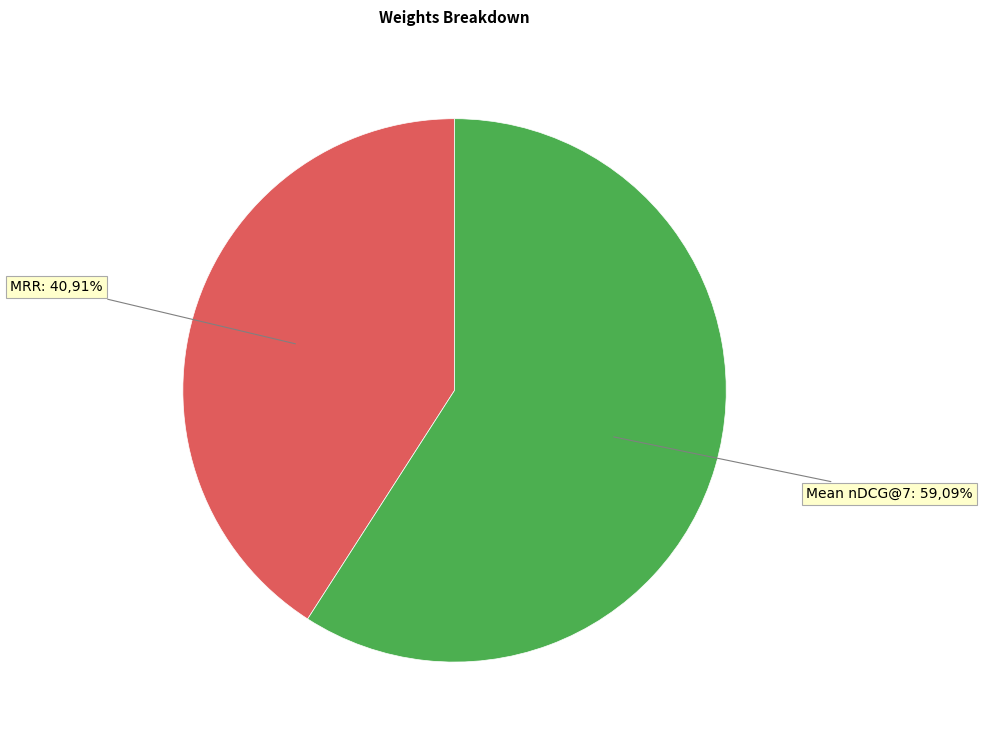

Which category has the biggest portion of the pie?

Mean nDCG@7